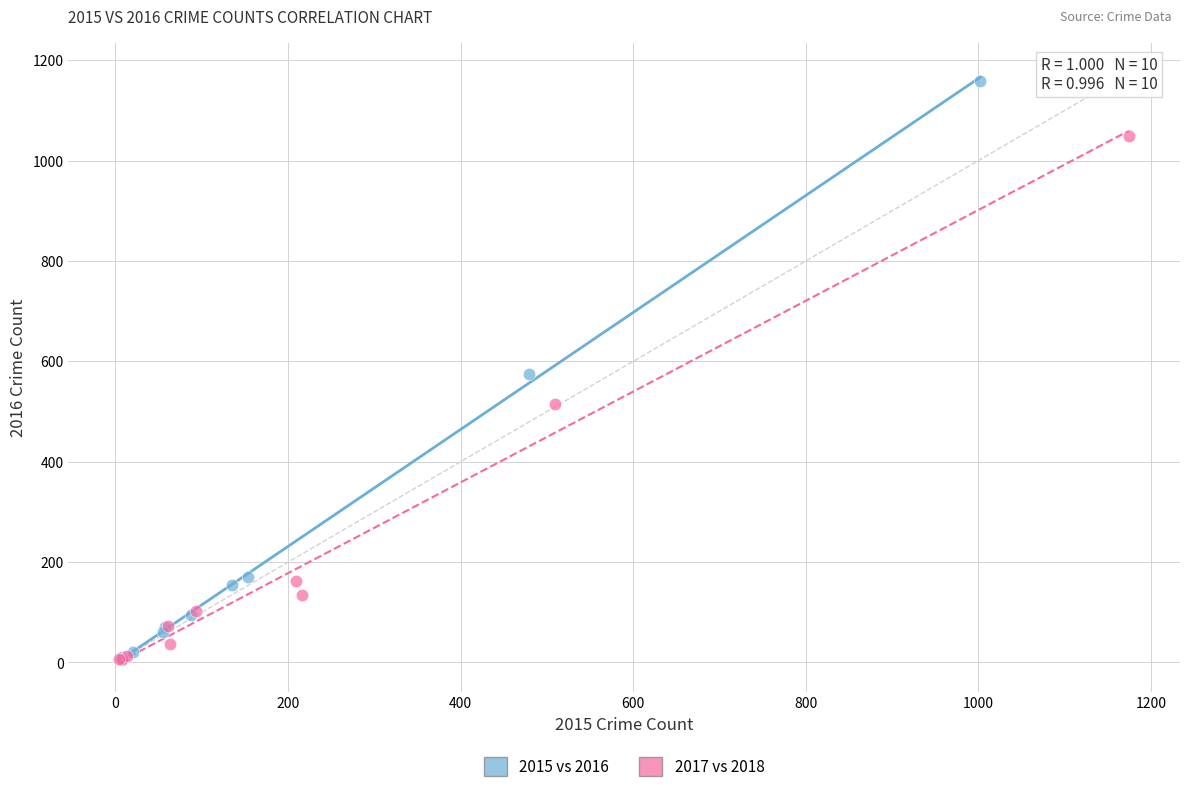

Which series contains the highest Y value?

2015 vs 2016